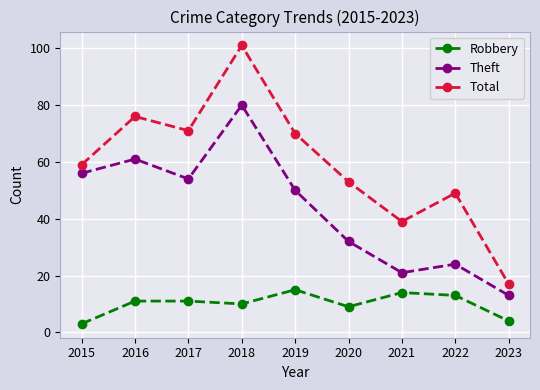

What is the sum of the Total values at 2023 and 2016?

93